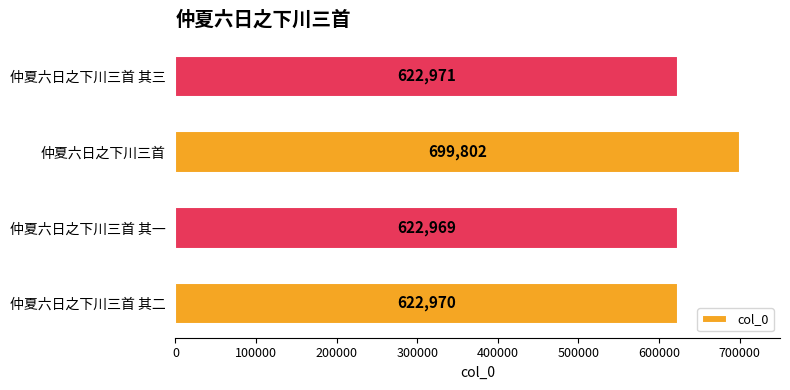

Rank the categories by value from lowest to highest.

仲夏六日之下川三首 其一, 仲夏六日之下川三首 其二, 仲夏六日之下川三首 其三, 仲夏六日之下川三首